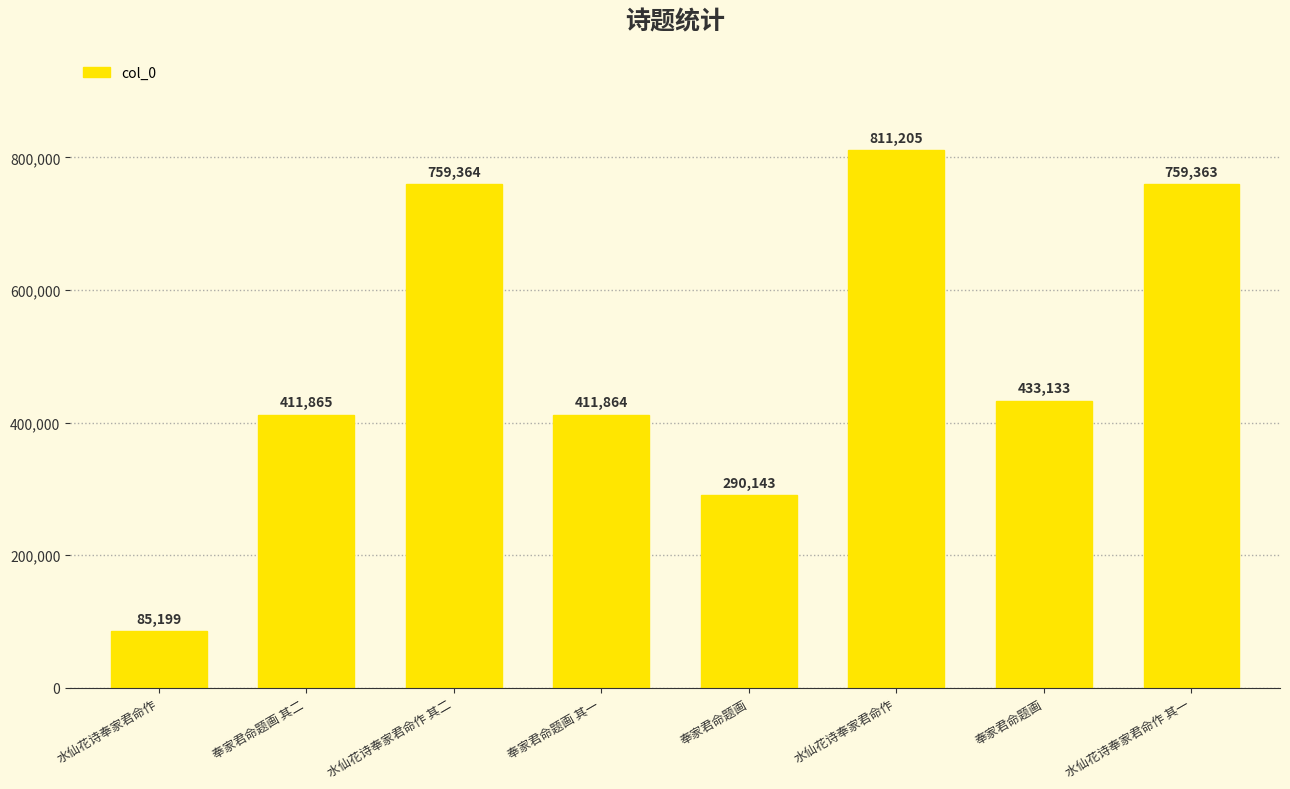

List the labels in order of value, largest first.

水仙花诗奉家君命作, 水仙花诗奉家君命作 其二, 水仙花诗奉家君命作 其一, 奉家君命题画, 奉家君命题画 其二, 奉家君命题画 其一, 奉家君命题画, 水仙花诗奉家君命作